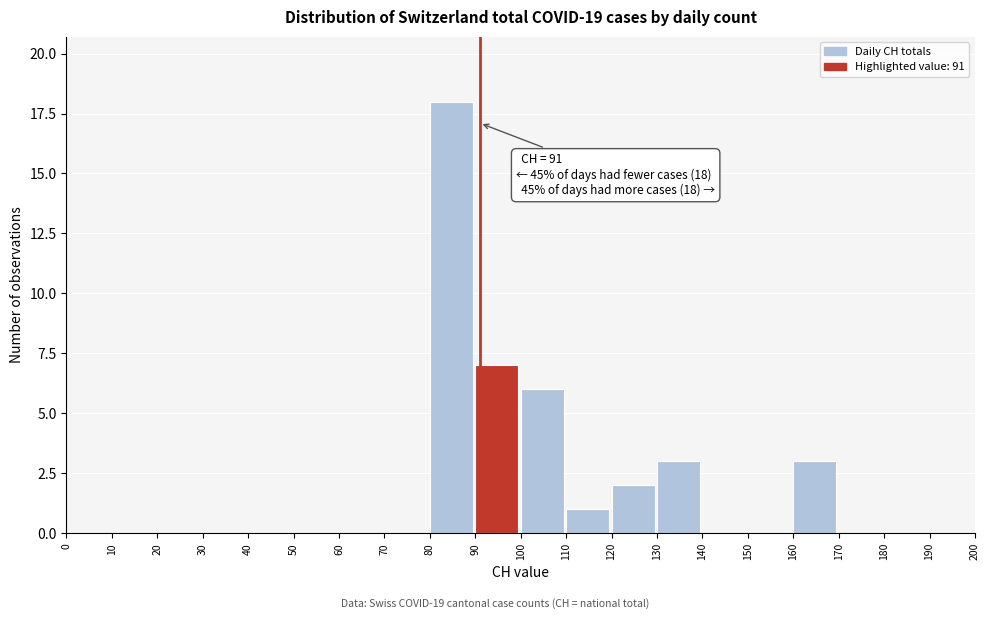

Which range on the x-axis has the tallest bar?

80 to 90